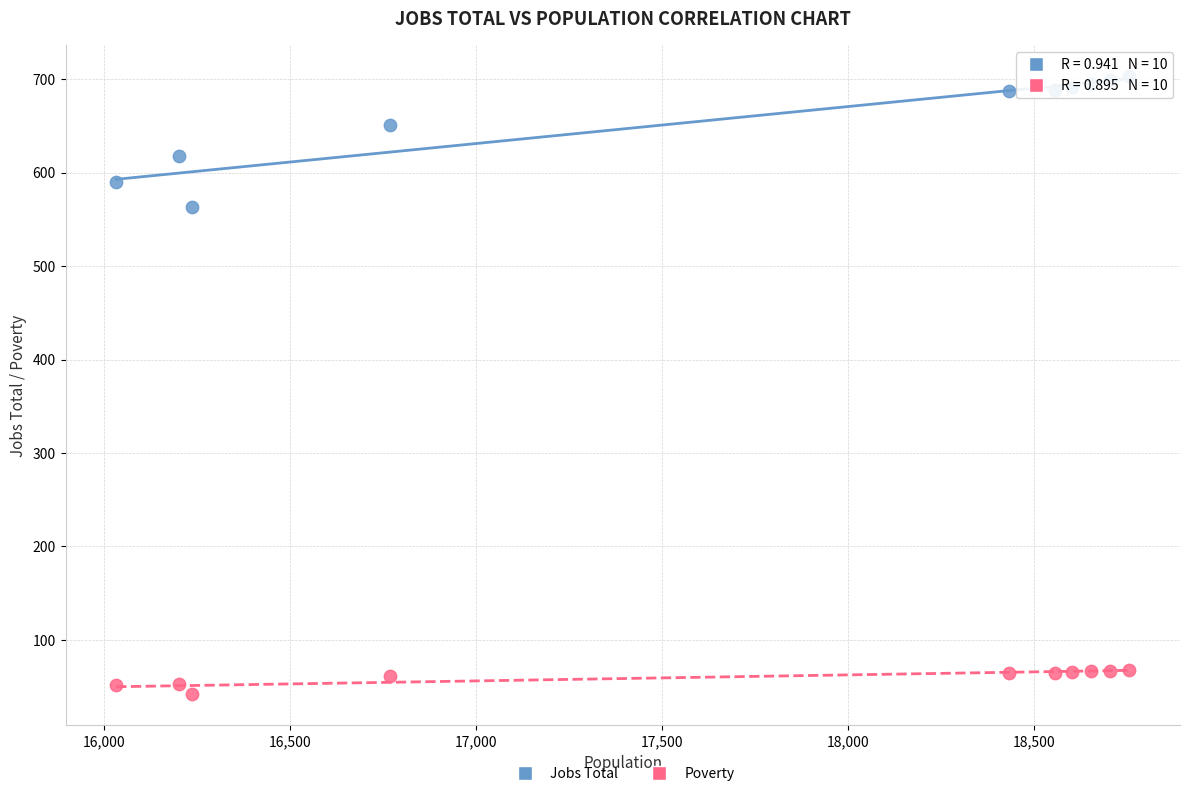

Which series contains the highest Y value?

Jobs Total